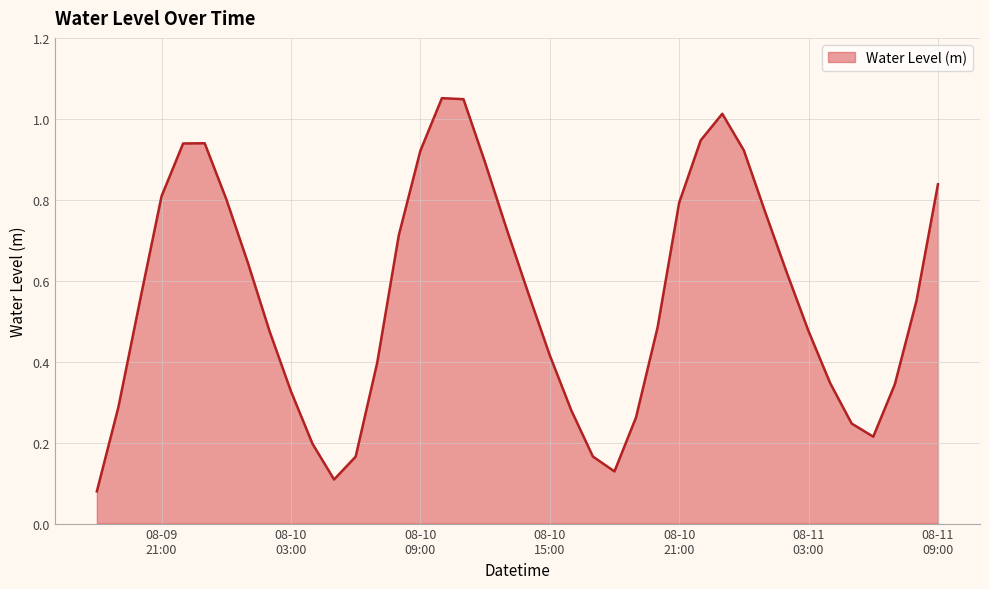

Does the chart have visible grid lines?

Yes